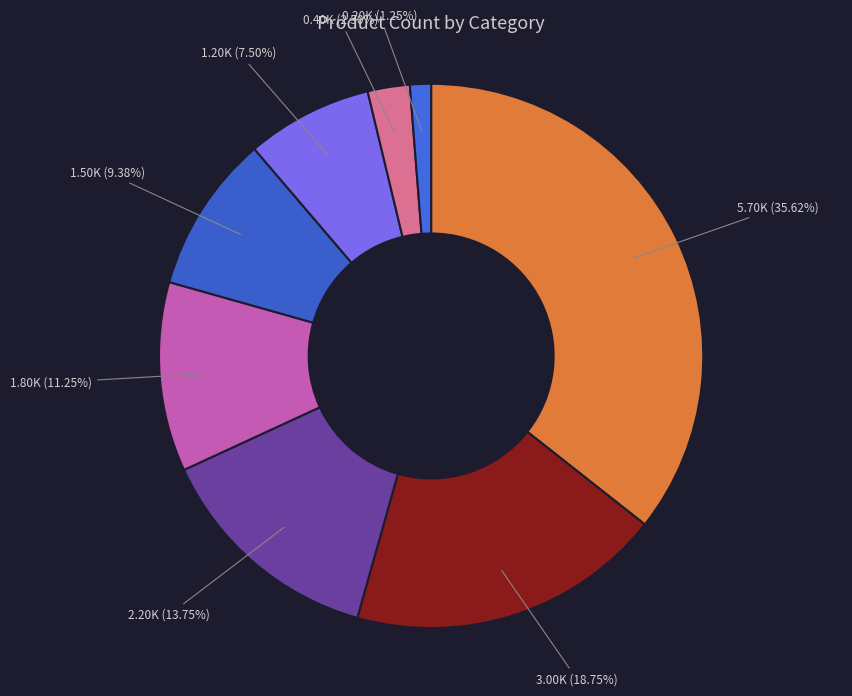

Rank the categories by value from lowest to highest.

Beverages, Bakery, Cakes & Dairy, Snacks & Branded Foods, Kitchen, Garden & Pets, Gourmet & World Food, Foodgrains, Oil & Masala, Cleaning & Household, Beauty & Hygiene